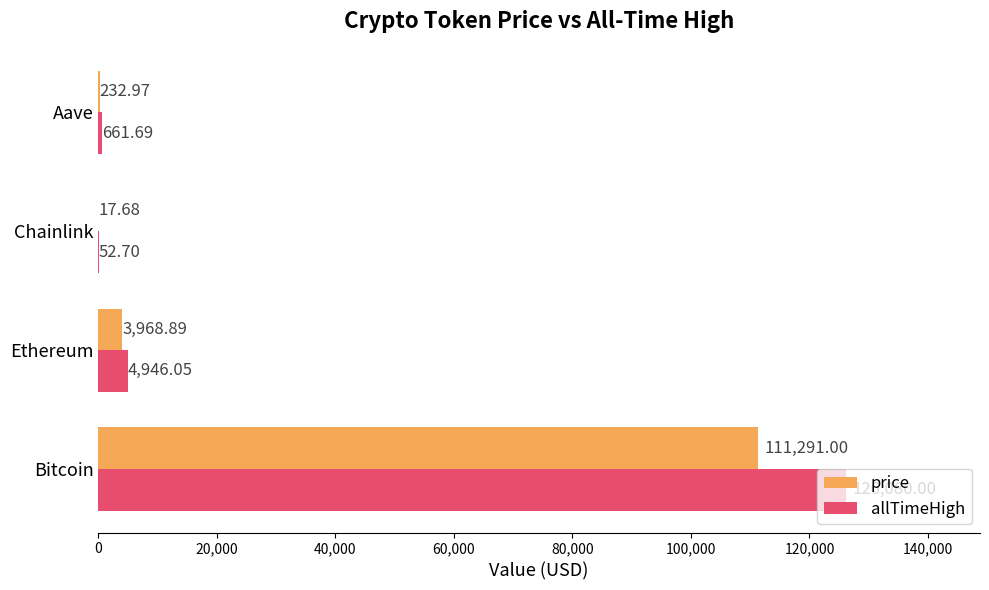

What is the sum of the price values at Ethereum and Aave?

4201.9